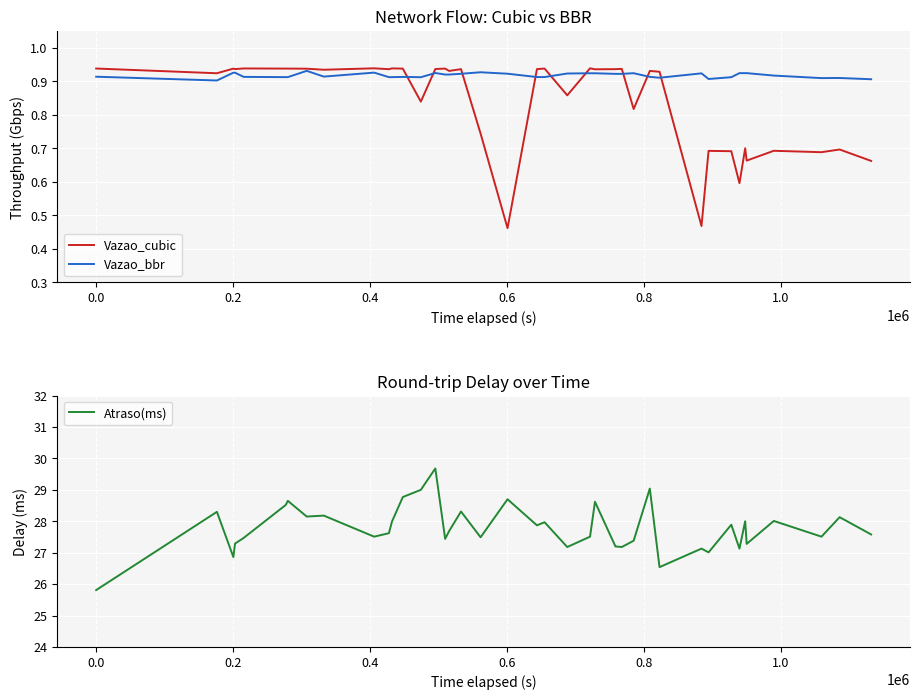

What is the minimum value for Atraso(ms)?

25.8